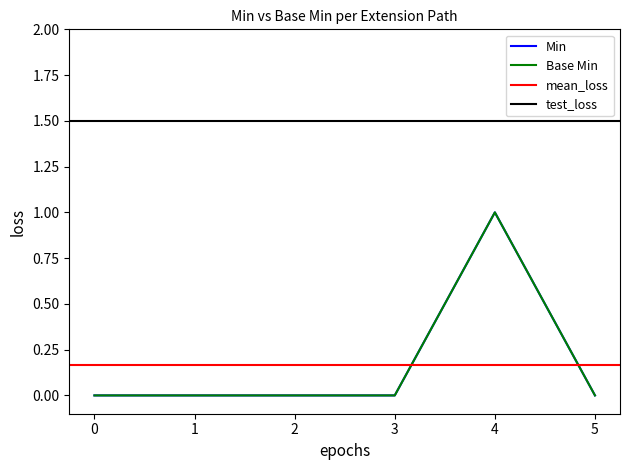

Does the chart have visible grid lines?

No